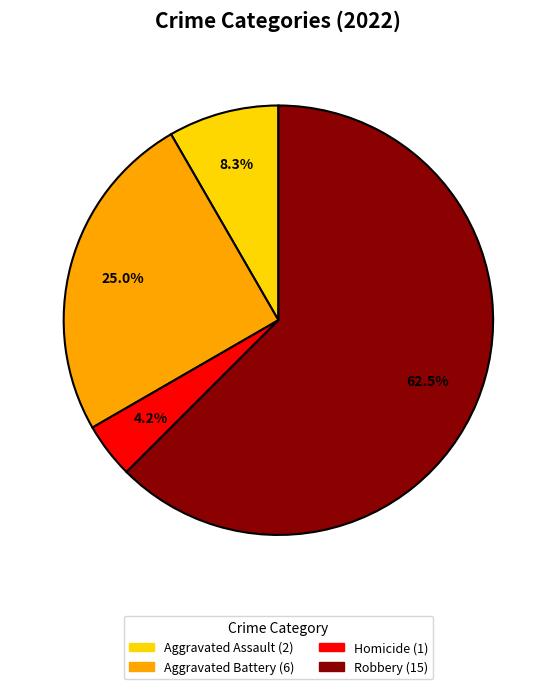

Is there a majority slice in this chart?

Yes